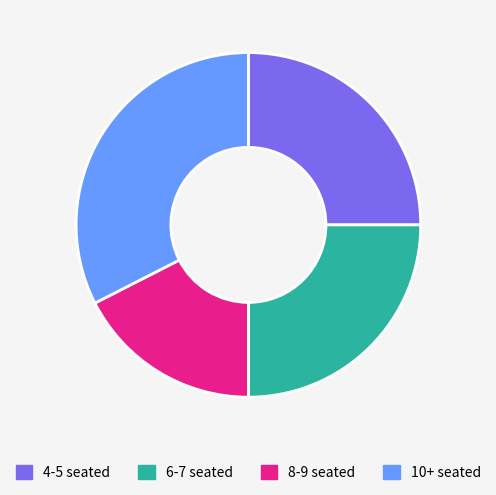

Which slice is the largest?

10+ seated